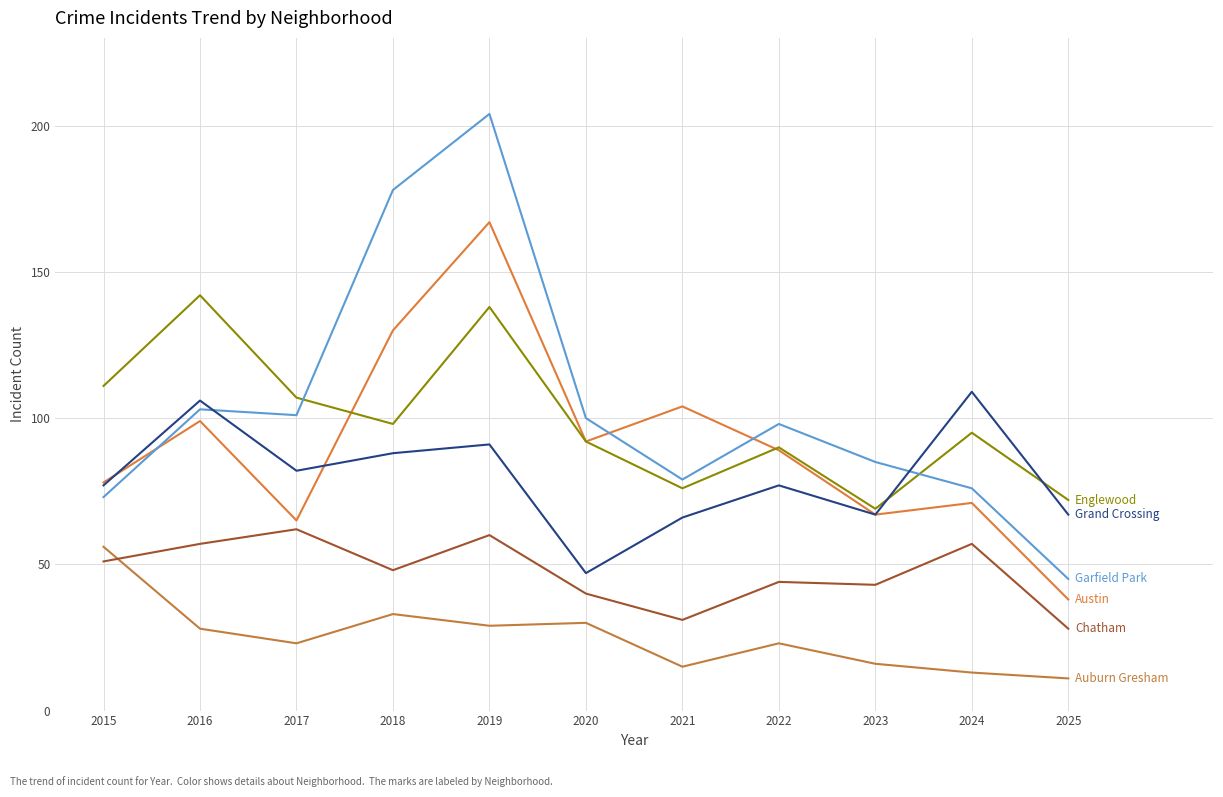

How many lines are shown in the chart?

6